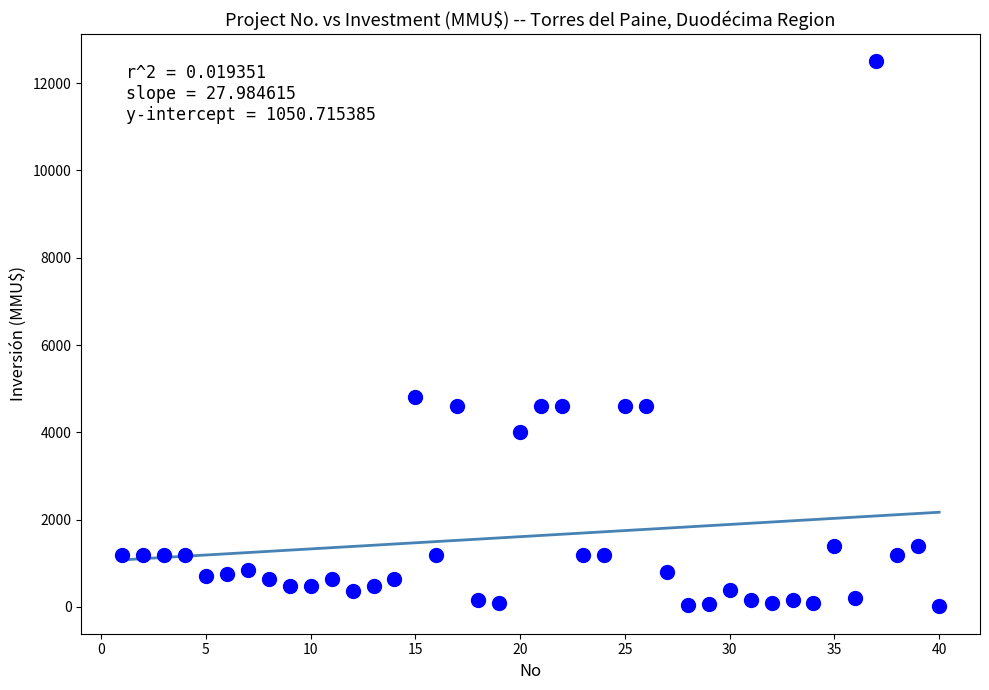

What is the range of X values (max minus min)?

39